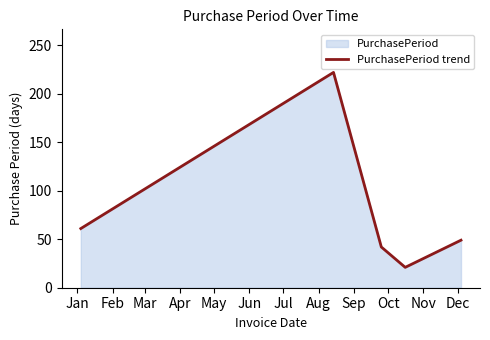

What is the maximum value shown in the chart?

222